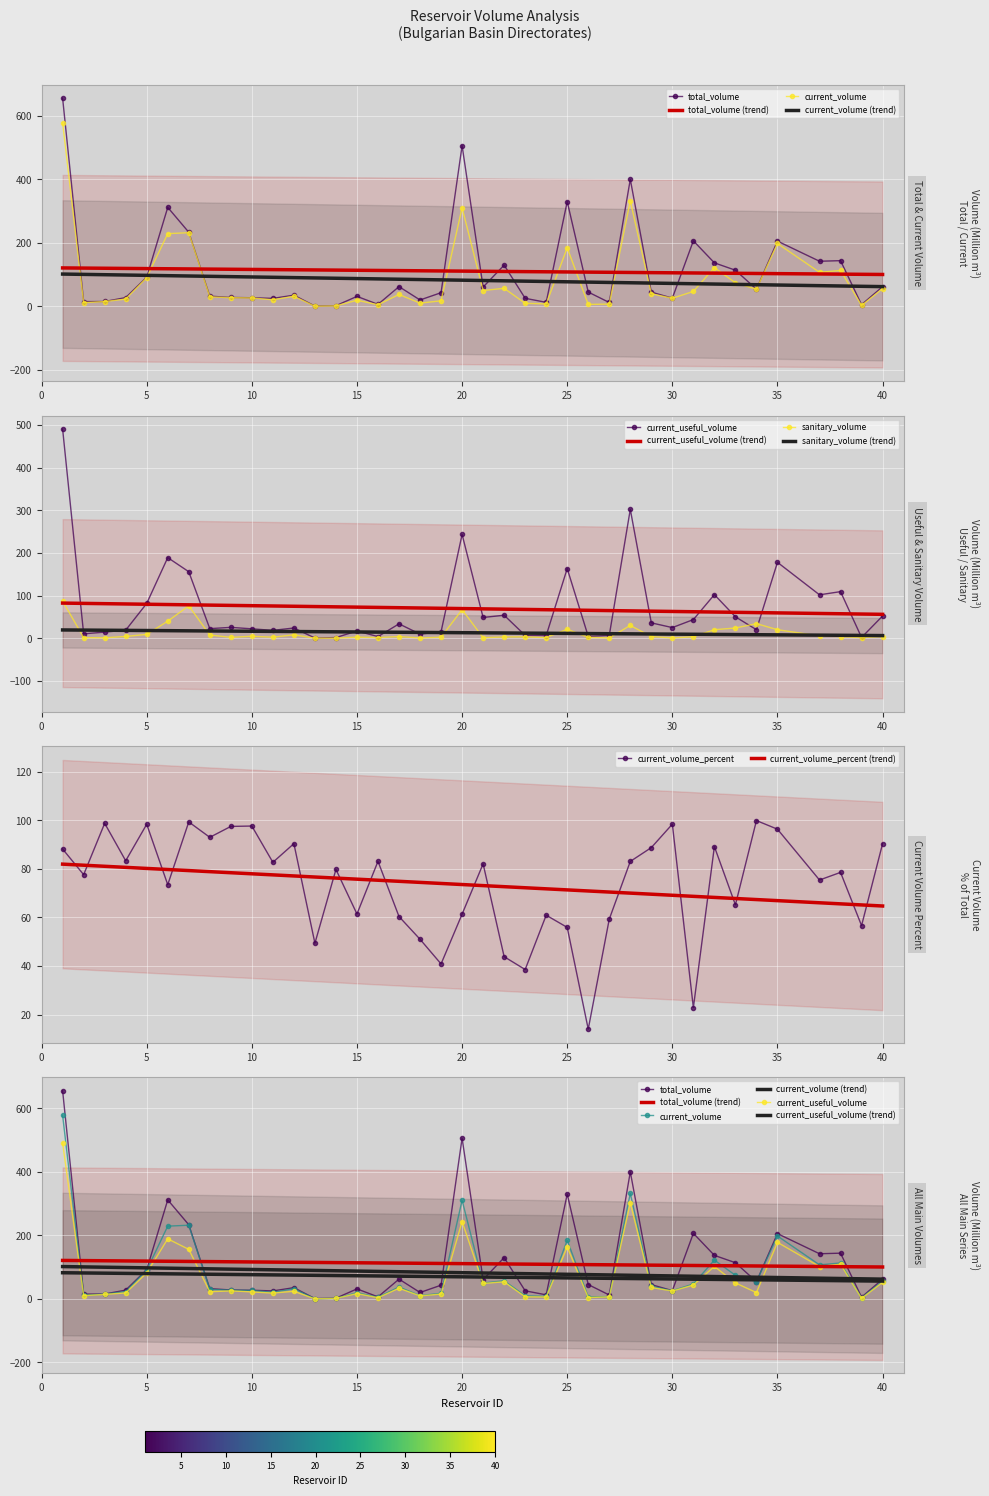

Reading left to right, extract all data points from this chart.

total_volume: 655.3	15.1	15.5	27.7	92.2	311.8	233.6	32.3	28.2	27.3	25.2	35.4	1.0	2.3	31.6	6.5	62.3	20.2	43.2	506.0	60.9	130.0	25.5	12.8	330.0	45.2	12.3	400.0	45.0	26.1	206.5	137.1	114.0	54.2	205.6	142.2	144.0	5.5	62.1
current_volume: 577.8	11.7	15.3	23.1	90.7	229.1	232.0	30.1	27.5	26.7	20.8	32.0	0.5	1.8	19.4	5.4	37.6	10.3	17.6	310.5	50.0	57.0	9.8	7.8	184.5	6.3	7.3	332.3	39.9	25.7	47.1	122.3	74.3	54.1	198.1	107.3	113.2	3.1	56.1
sanitary_volume: 87.2	1.4	1.0	4.2	9.0	40.0	76.0	7.5	2.0	4.6	2.4	8.0	0.1	0.2	2.5	1.5	3.9	0.7	2.4	67.0	1.3	3.0	3.2	1.5	21.0	2.0	0.8	30.0	3.9	0.7	3.4	20.0	24.0	34.2	20.0	5.4	3.8	1.4	3.9
current_volume_percent: 88.2	77.6	98.8	83.3	98.4	73.5	99.3	93.0	97.5	97.7	82.7	90.4	49.4	79.8	61.4	83.1	60.4	51.0	40.9	61.4	82.1	43.8	38.5	60.9	55.9	14.0	59.3	83.1	88.8	98.4	22.8	89.2	65.2	99.9	96.4	75.4	78.6	56.6	90.4
current_useful_volume: 490.6	10.3	14.3	18.9	81.7	189.1	156.0	22.5	25.5	22.1	18.4	24.0	0.4	1.6	16.9	3.9	33.7	9.6	15.2	243.5	48.7	54.0	6.6	6.3	163.5	4.3	6.5	302.3	36.0	25.0	43.7	102.3	50.3	19.9	178.1	101.8	109.3	1.7	52.2